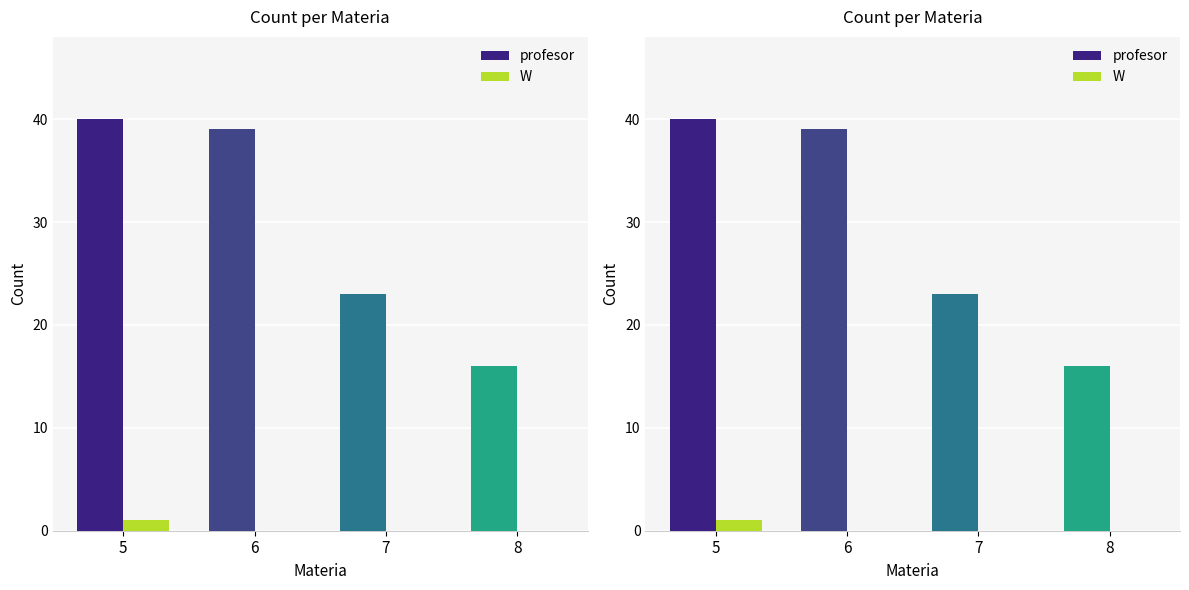

List the labels in order of W value, largest first.

5, 6, 7, 8